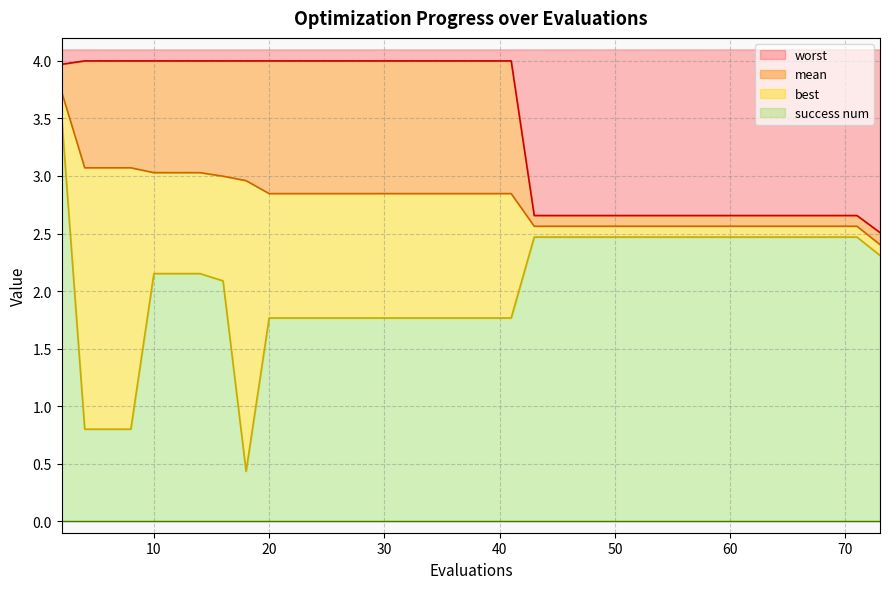

What is the highest value of the success num series?

3.5